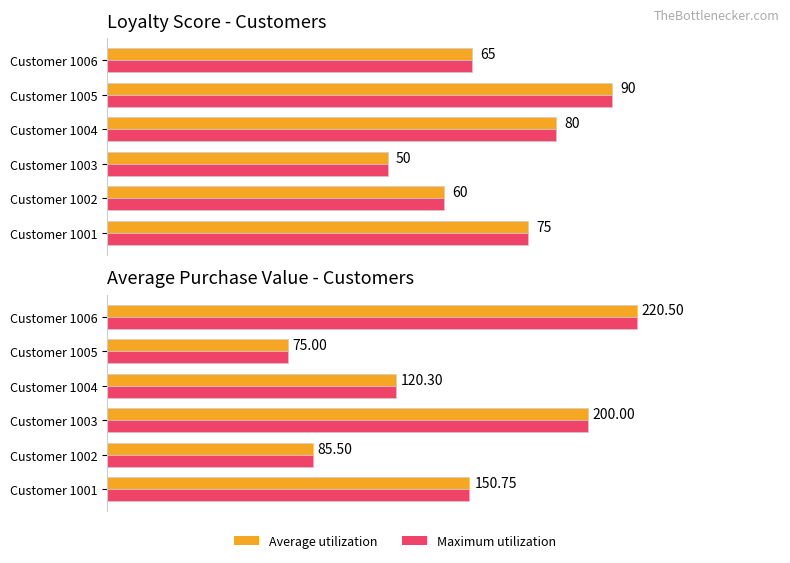

Reading right to left, transcribe all the data shown in this chart.

loyalty_score: 65.0	90.0	80.0	50.0	60.0	75.0
loyalty_score_max: 65.0	90.0	80.0	50.0	60.0	75.0
average_purchase_value: 220.5	75.0	120.3	200.0	85.5	150.8
average_purchase_value_max: 220.5	75.0	120.3	200.0	85.5	150.8